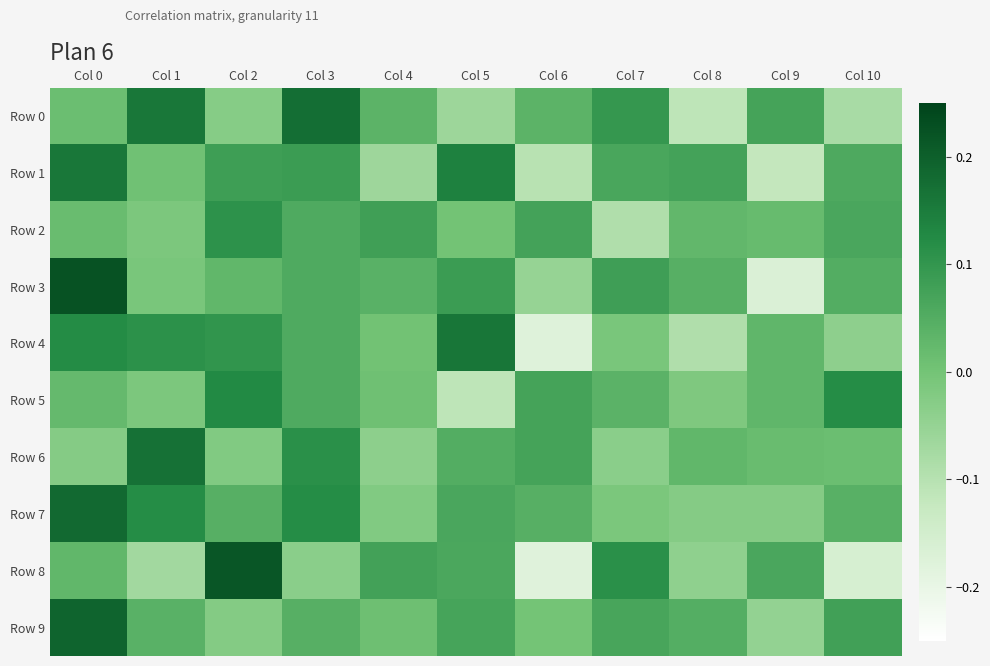

What is the difference between the highest and lowest values at Col 0?

0.2